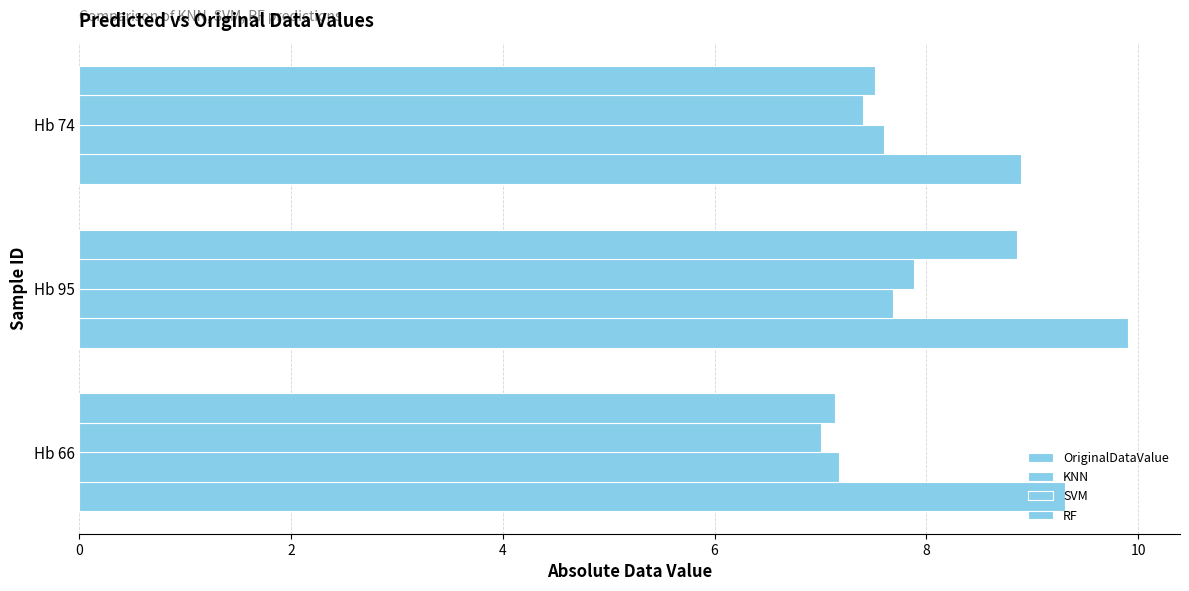

How many values in the OriginalDataValue series are below 9?

1